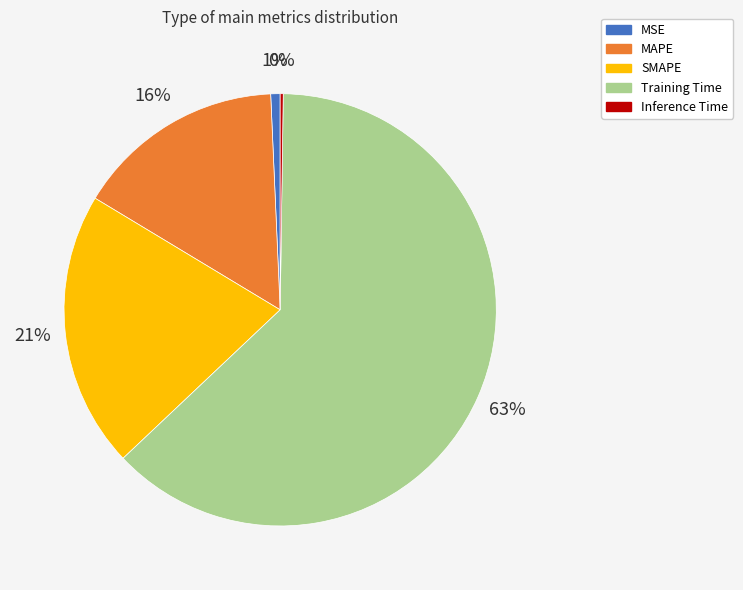

True or false: MSE accounts for 11% of the total.

False